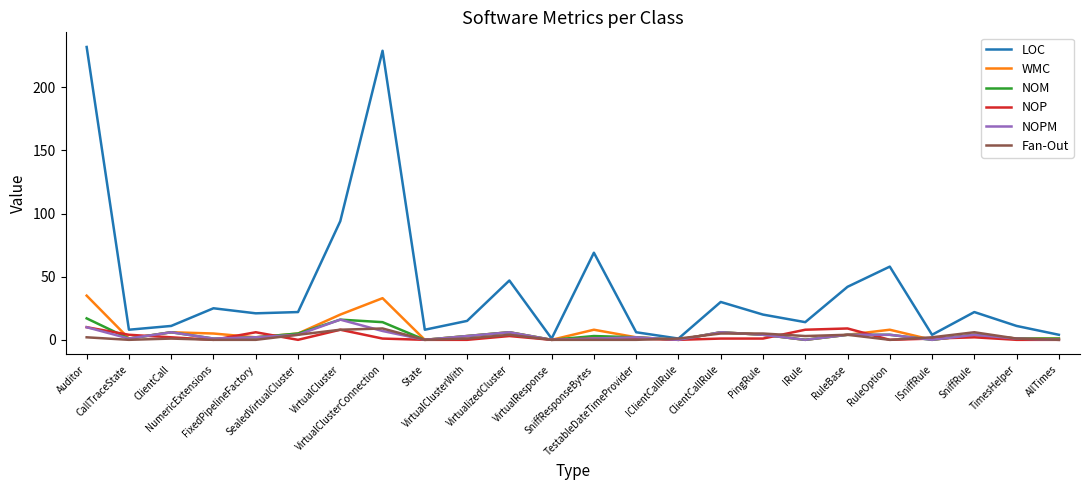

What is the highest value of the Fan-Out series?

9